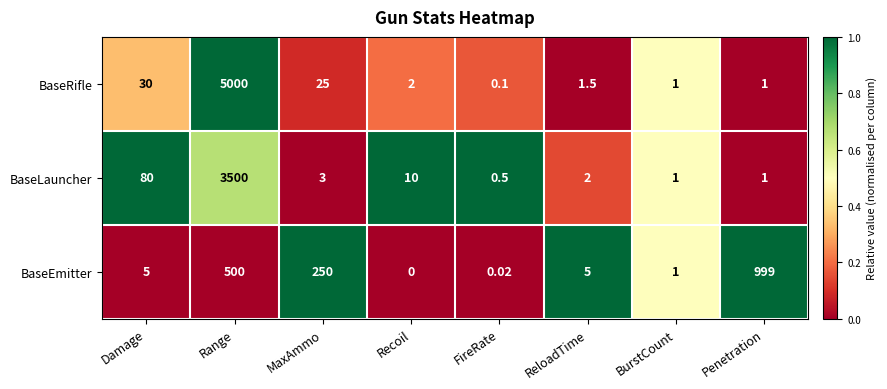

At how many categories does at least one series exceed 0?

8